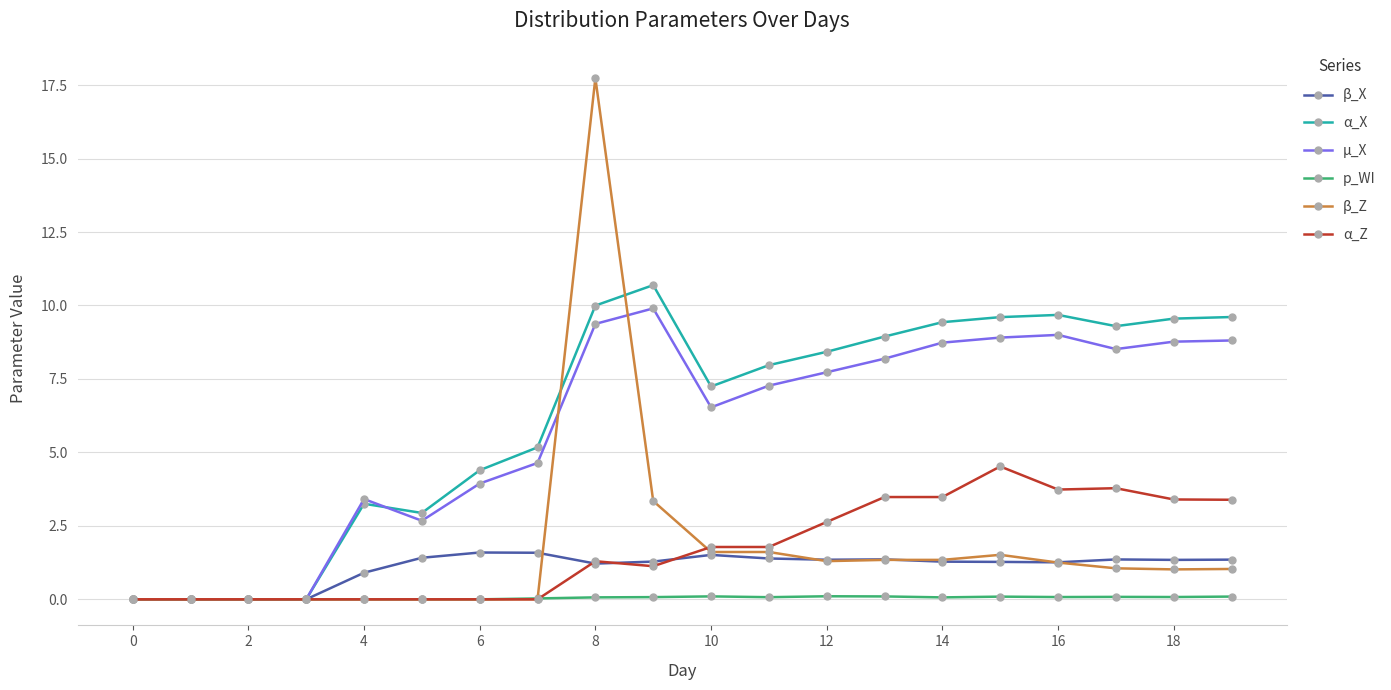

True or false: µ_X has more than 1 interior local peaks.

True